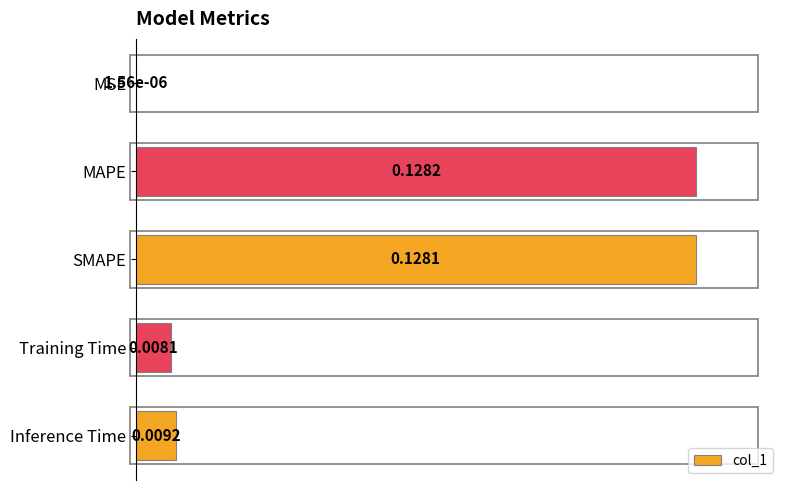

Count the number of data series in this chart.

1